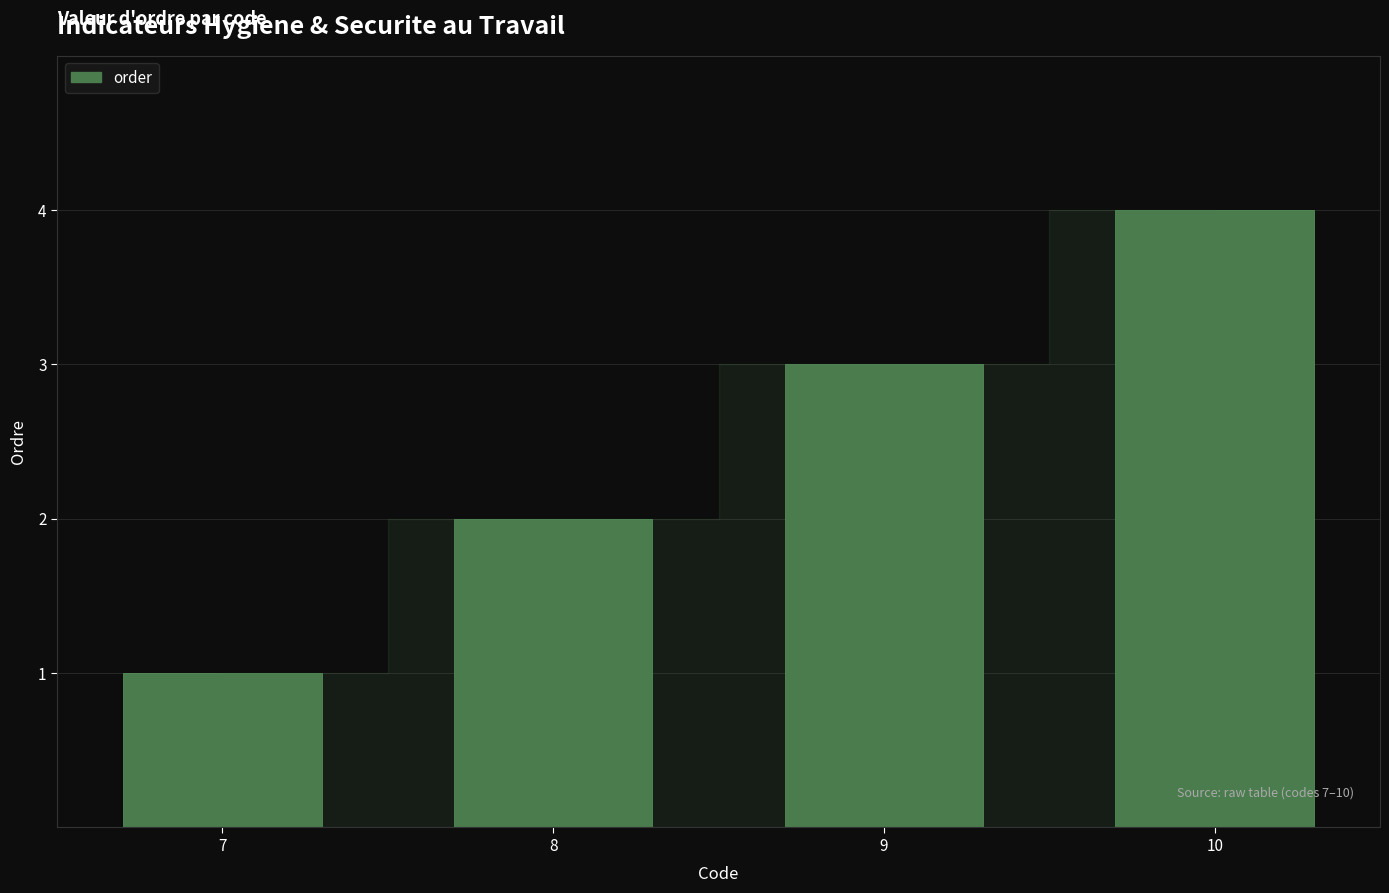

Where is the data nearest to the value 2?

8